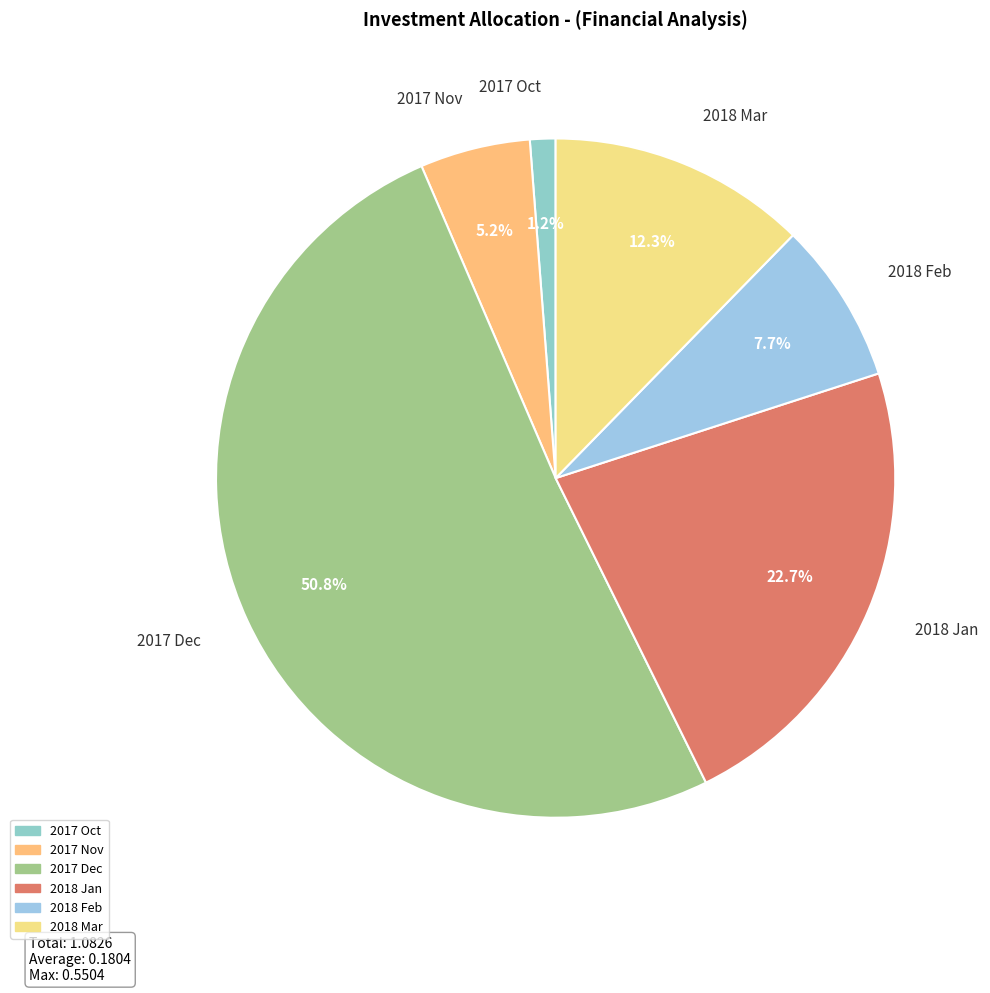

Which slice is the smallest?

2017 Oct